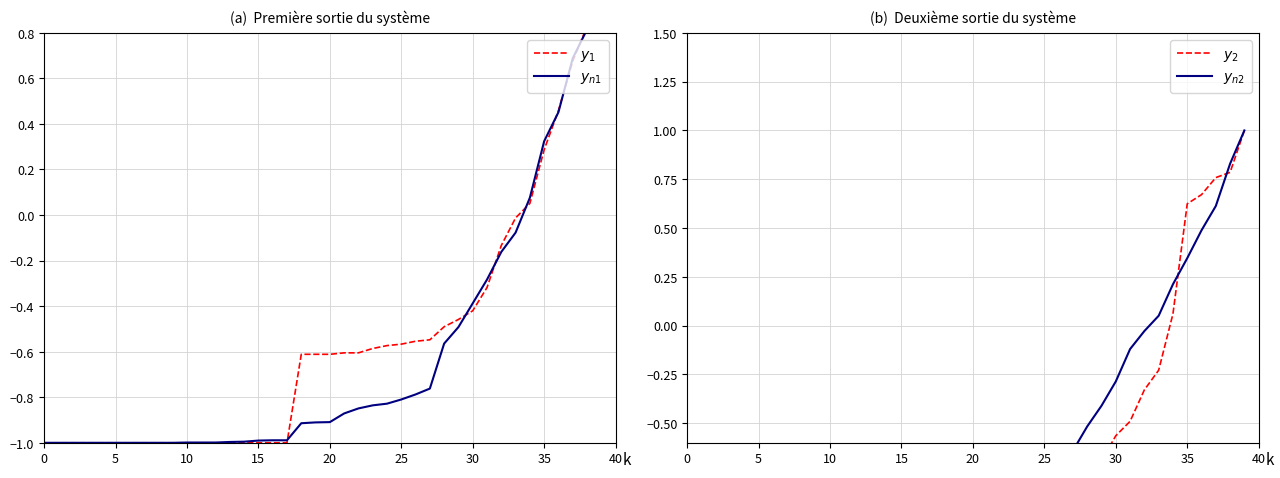

Count the number of data series in this chart.

4